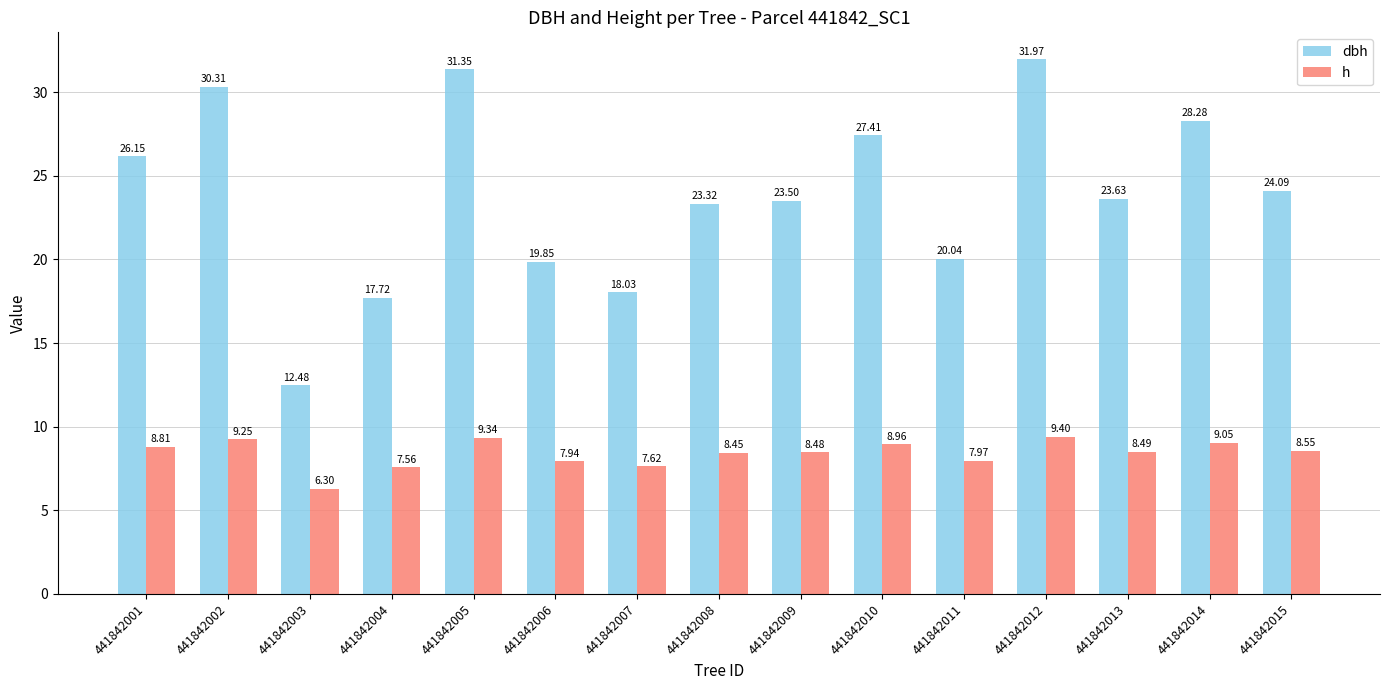

Rank the series at 441842004 from highest to lowest value.

dbh, h